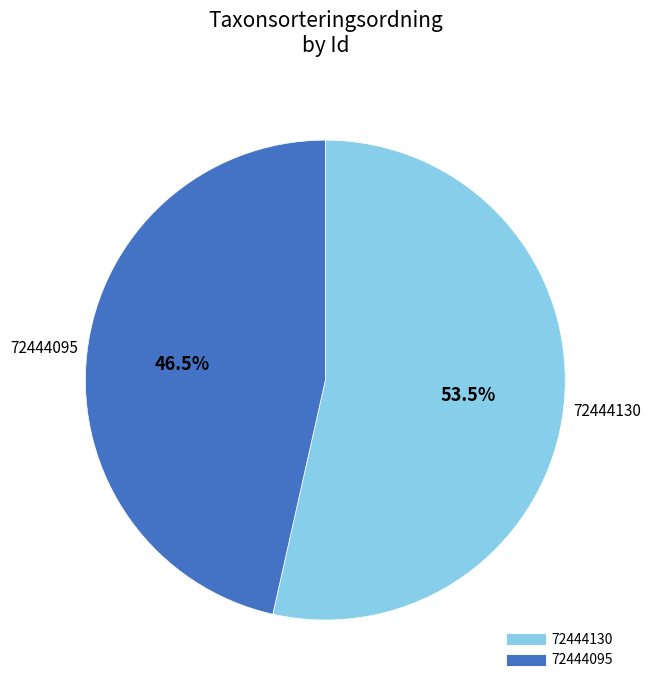

Which slice is the largest?

72444130